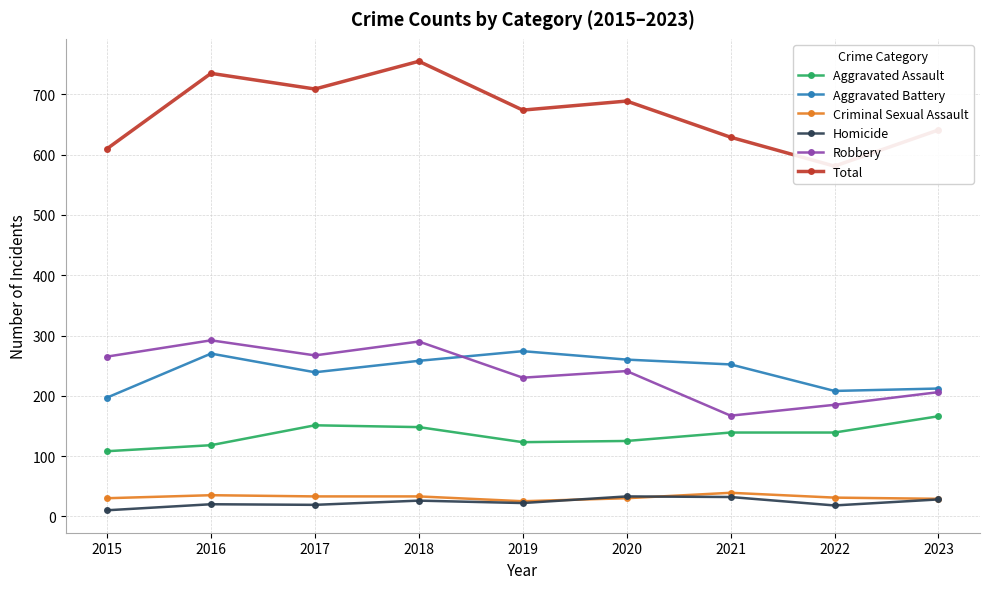

Where does the Aggravated Battery series first go above 252?

2016